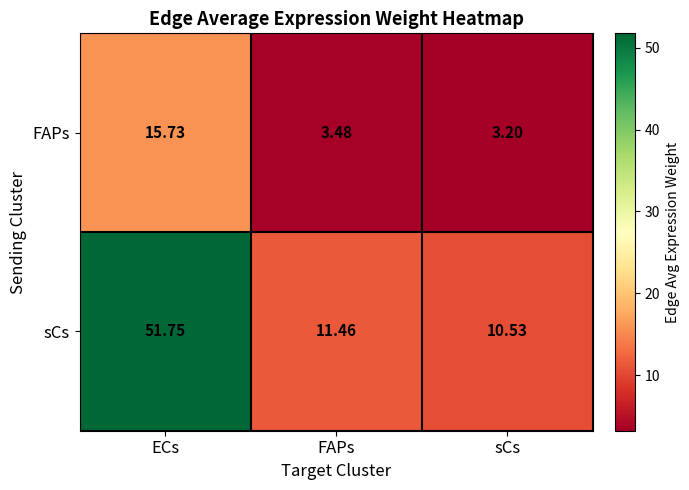

Which label corresponds to the smallest value in the chart?

sCs